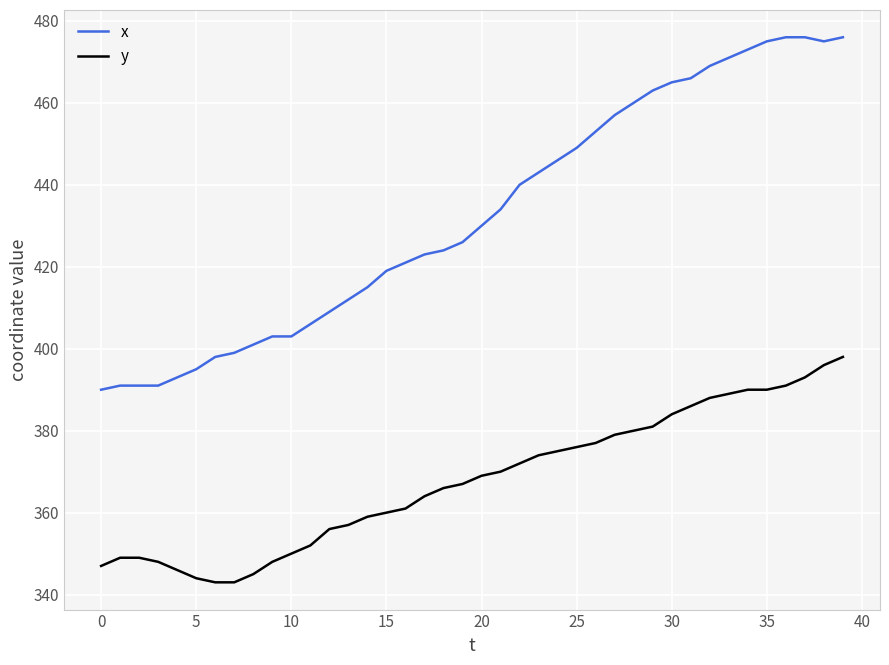

True or false: y and x intersect in this chart.

False